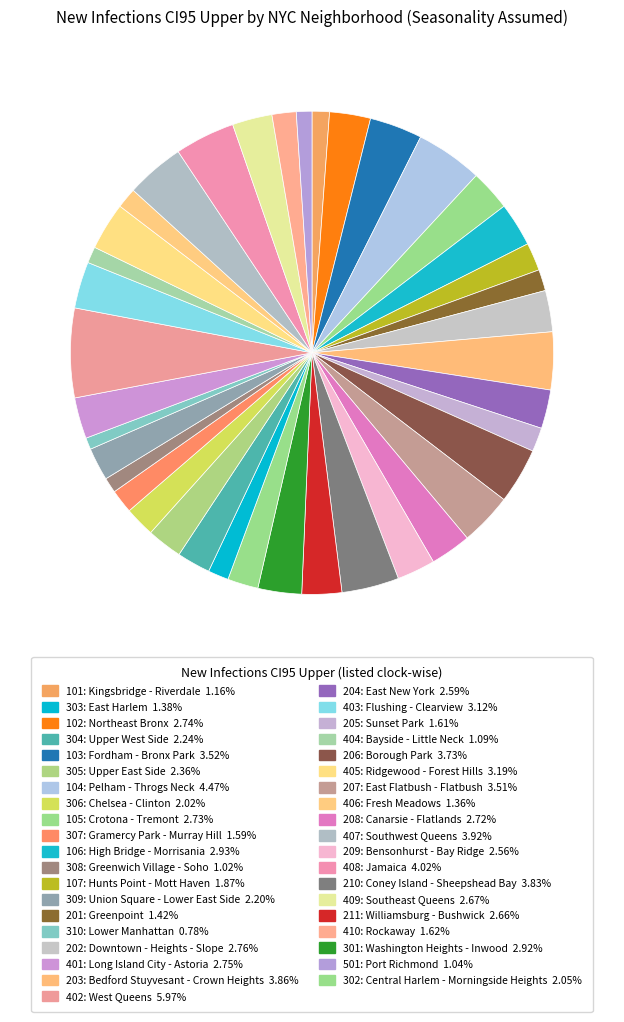

How many slices are in this pie chart?

39